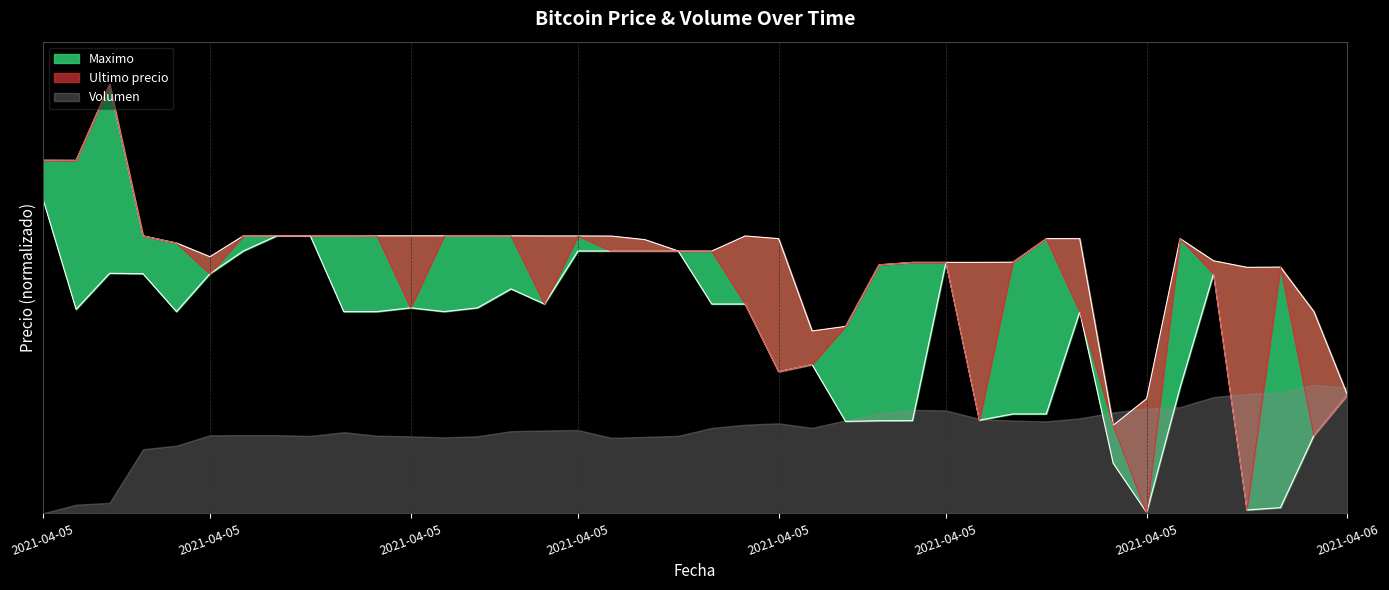

At how many categories does at least one series exceed 0?

40